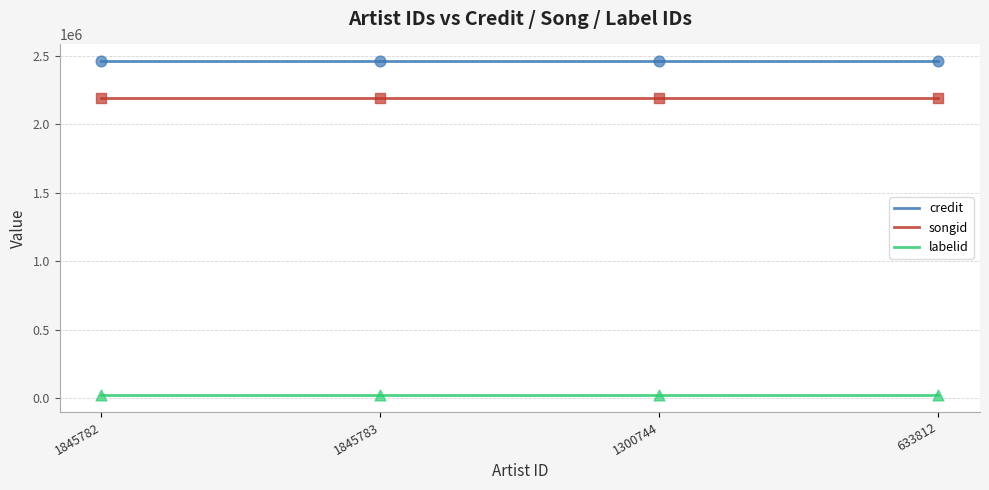

The credit series shows 2461279 at 633812. True or false?

True